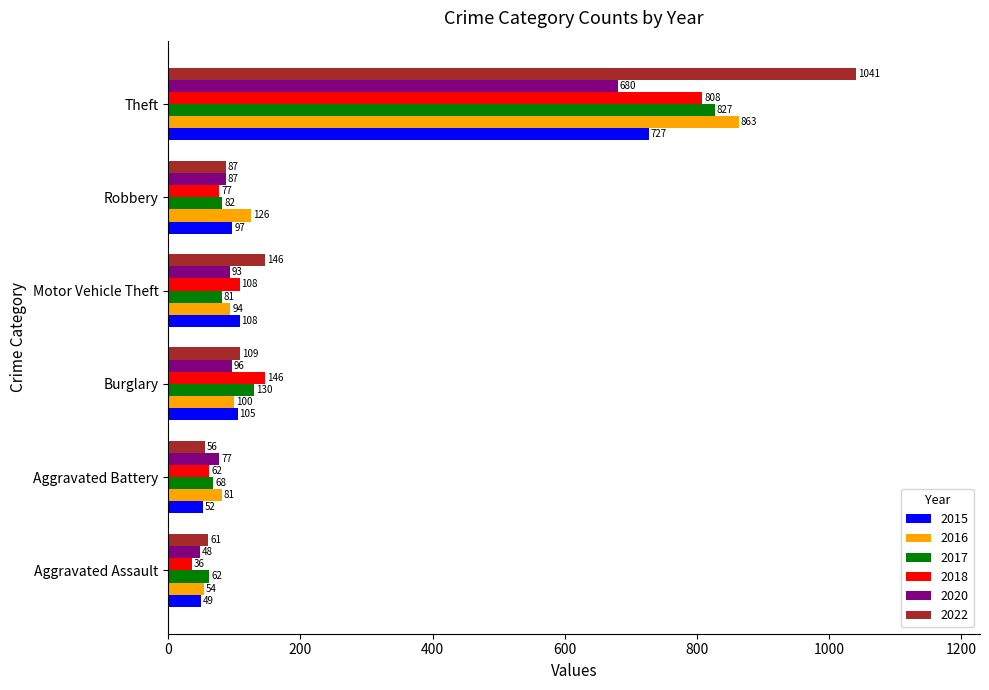

At Theft, list the series in order from largest to smallest.

2022, 2016, 2017, 2018, 2015, 2020